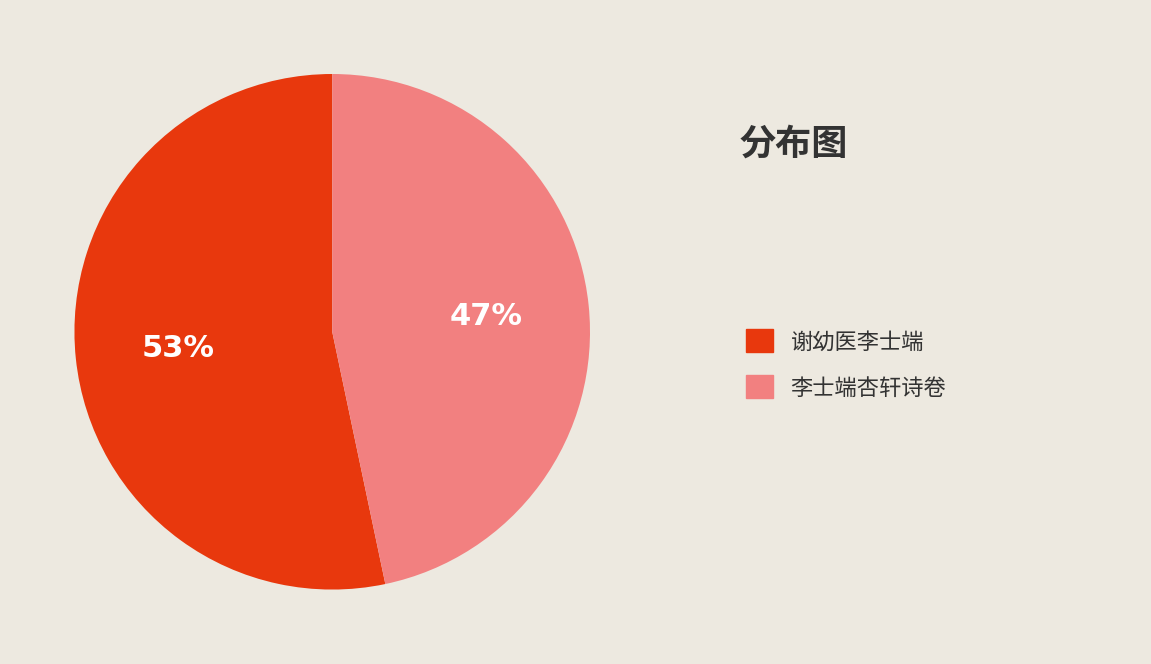

To the nearest percent, what is the average slice percentage?

50%